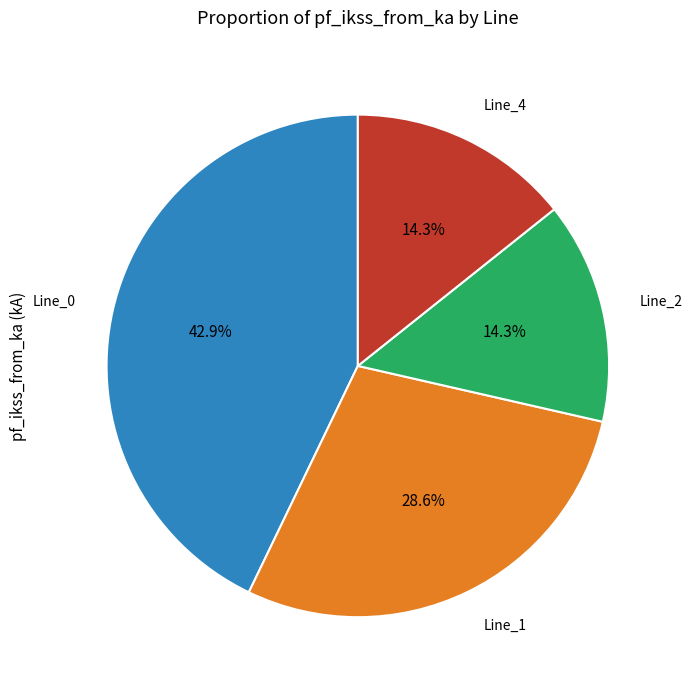

To the nearest percent, what is the average slice percentage?

25%